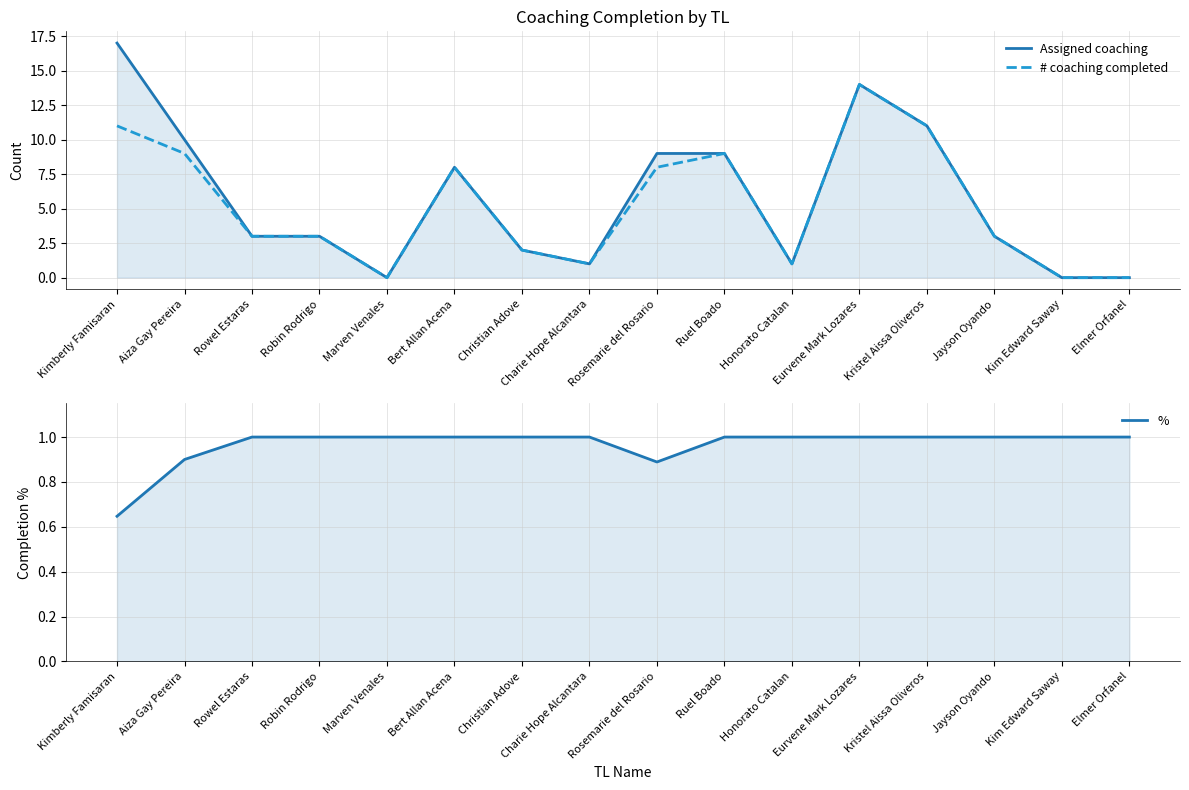

How many data points in # coaching completed are above 3?

7